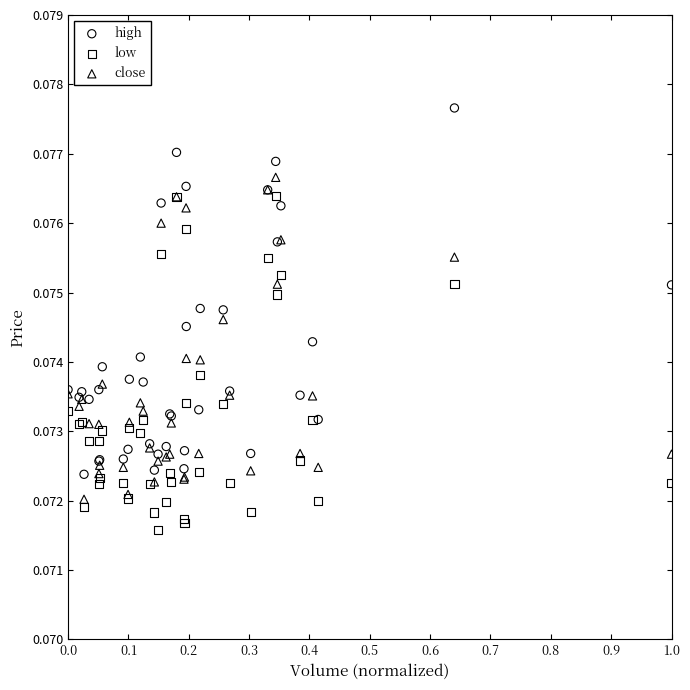

Which series contains the highest Y value?

high